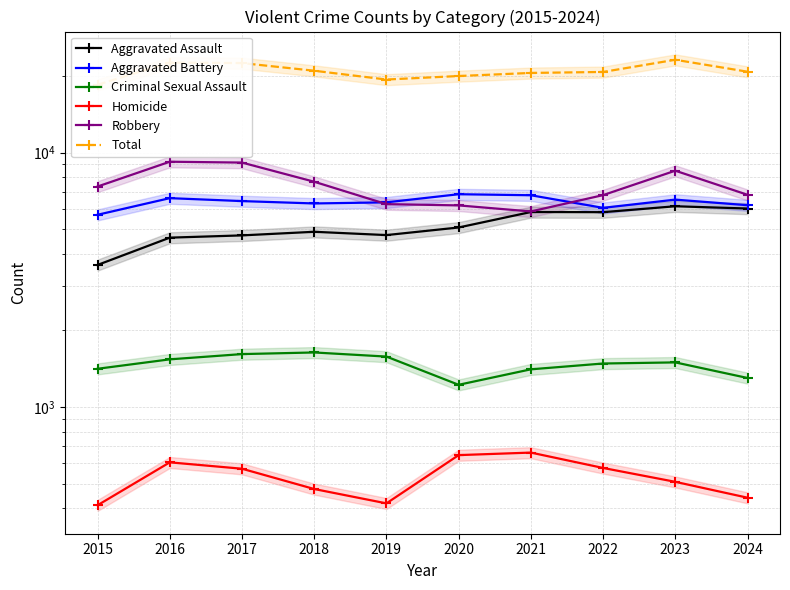

Which series has the widest spread of values?

Total